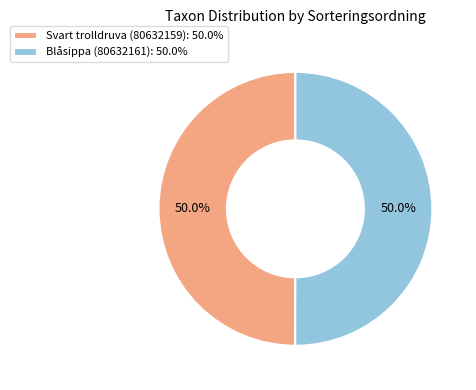

How much of the chart is everything except Blåsippa (80632161): 50.0%?

50.0%